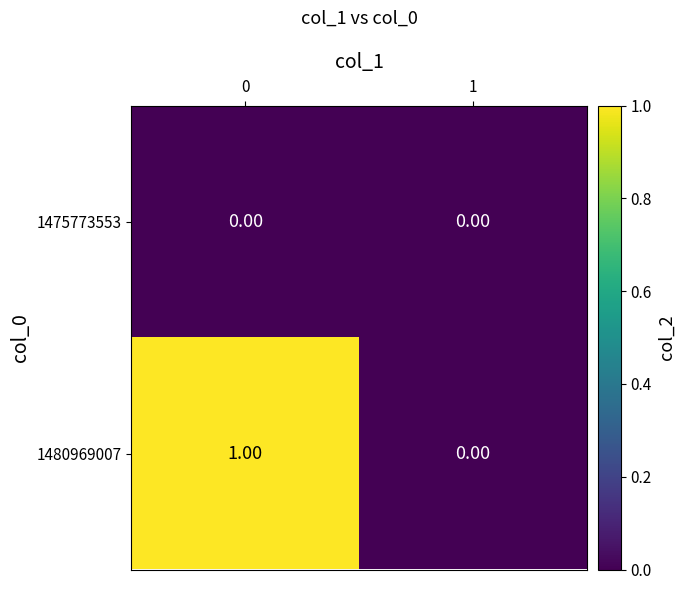

Rank the series by their average value, from highest to lowest.

1480969007, 1475773553